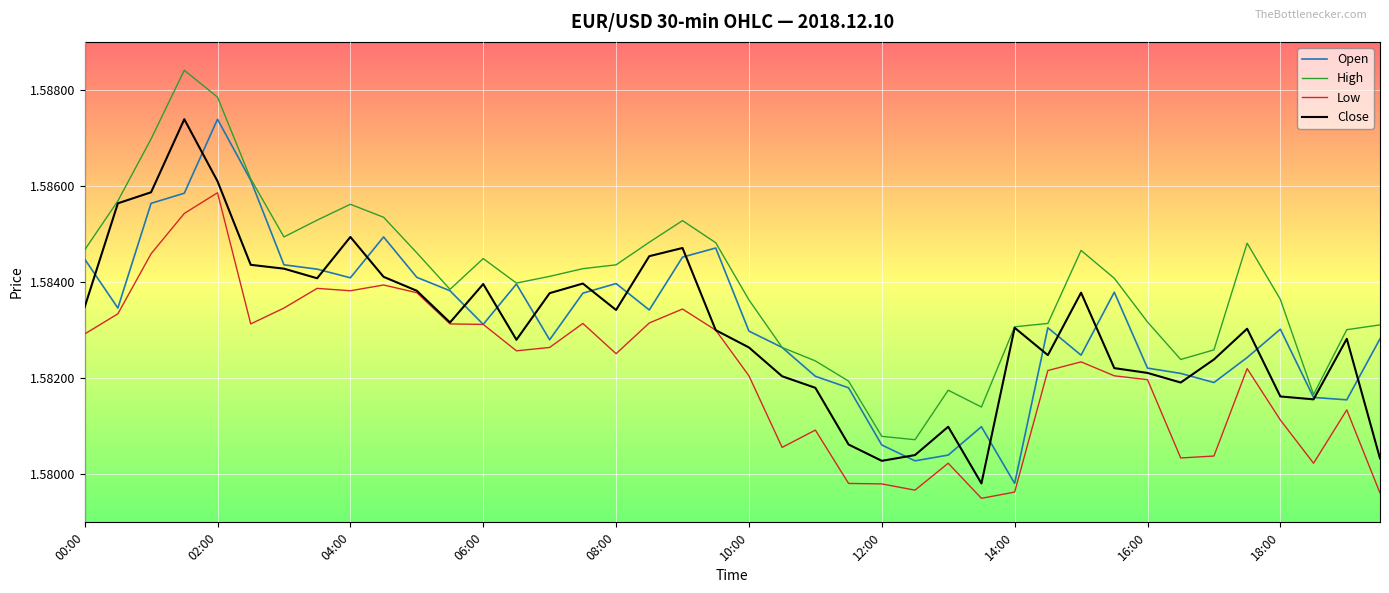

True or false: Low and High intersect in this chart.

False